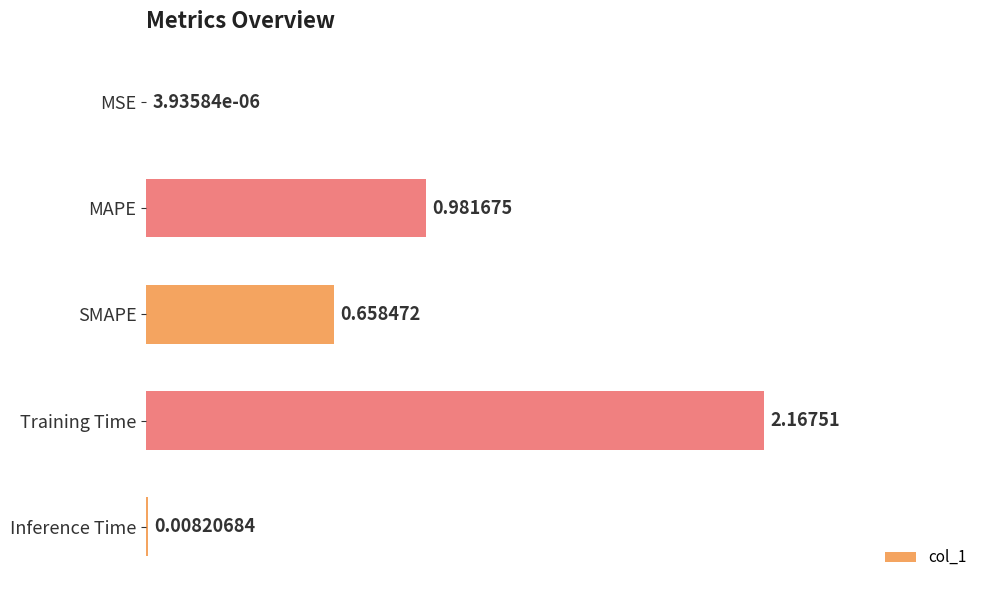

What is the change in value from MAPE to Inference Time?

-1.0